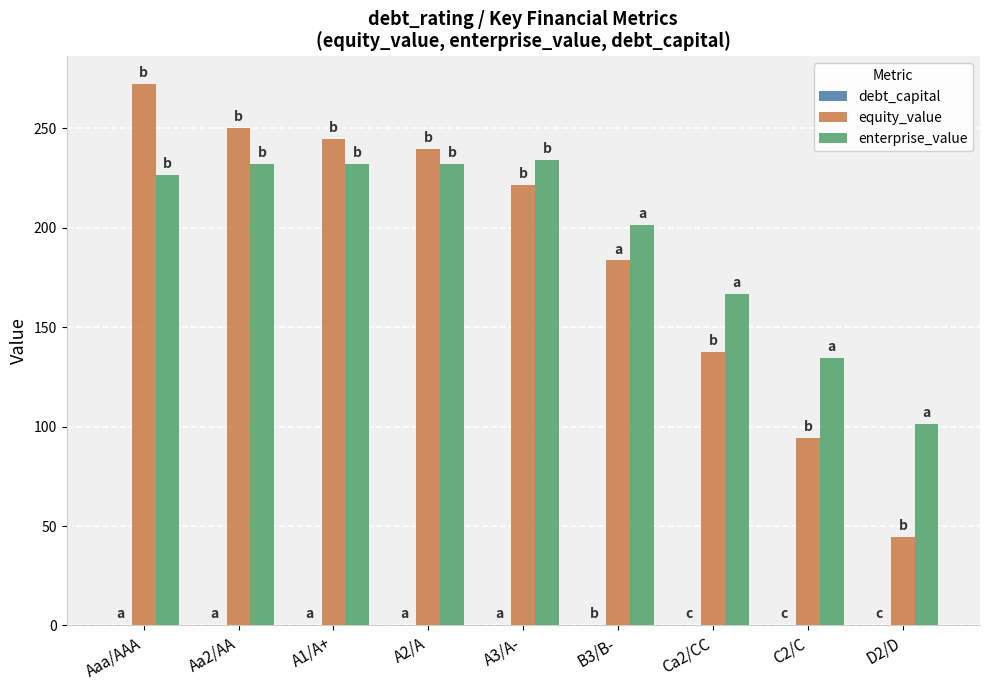

What is the sum of all enterprise_value values?

1760.6